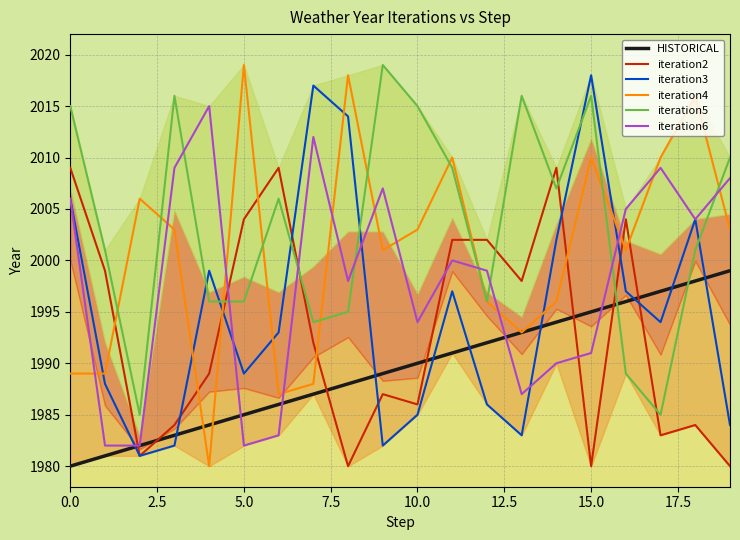

Which series has the largest total across all categories?

iteration5